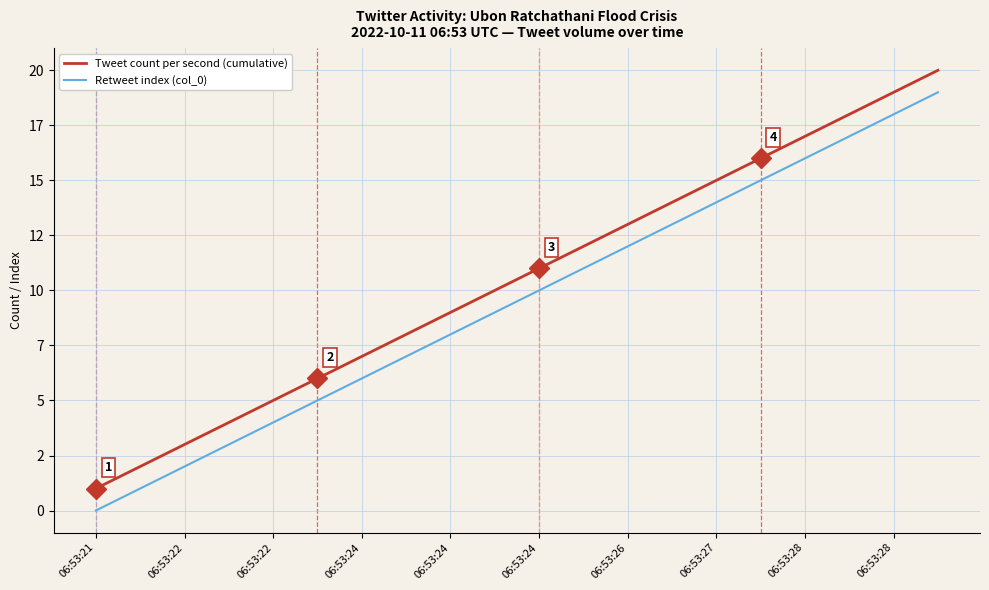

What are all the series names shown in the legend?

Tweet count per second (cumulative), Retweet index (col_0)